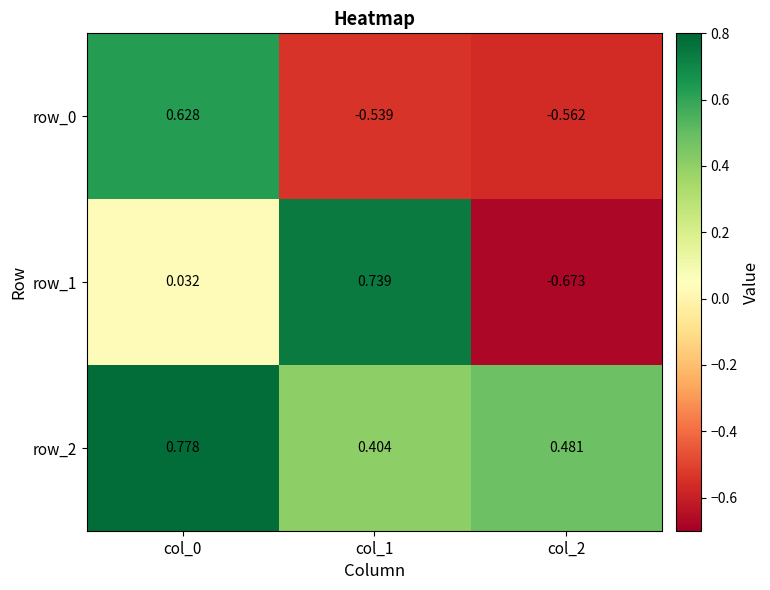

True or false: row_0 has a value of 0.4 at col_0.

False